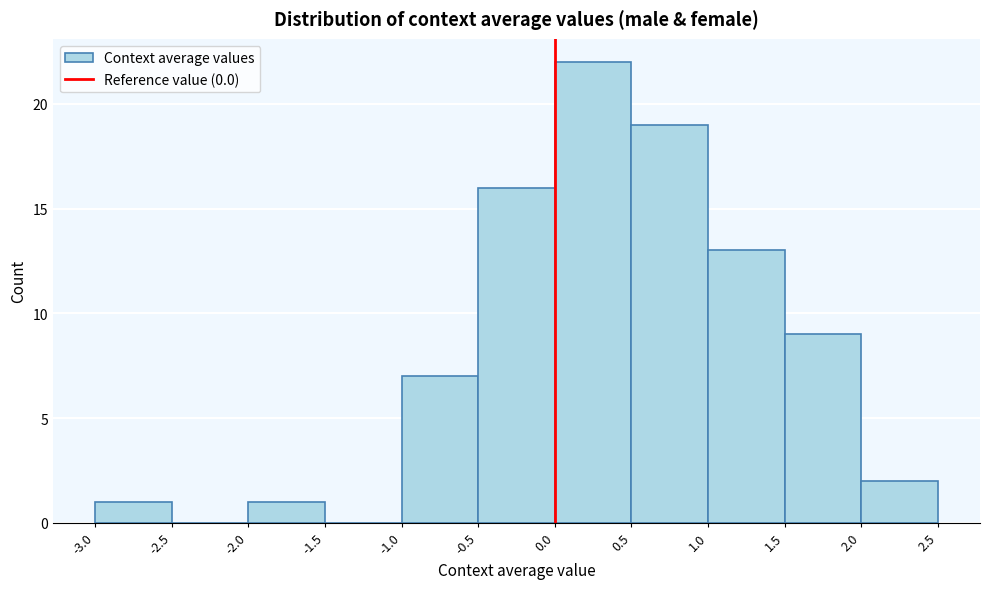

How tall is the bar that spans -2.0 to -1.5 on the x-axis? The values are not printed on the chart, so give them approximately, as read against the axis.

1